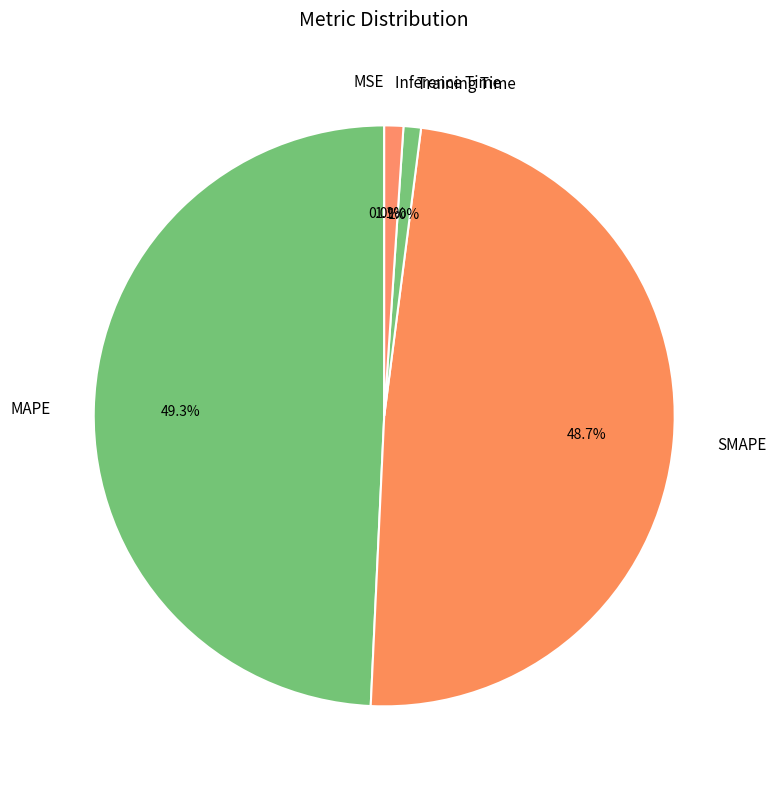

The SMAPE slice represents 49% of the pie. True or false?

True